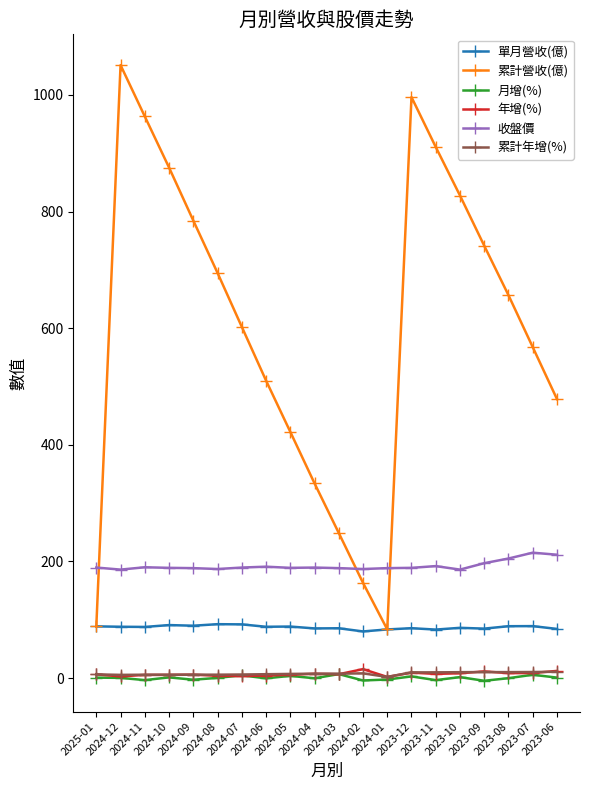

Does the chart have visible grid lines?

No